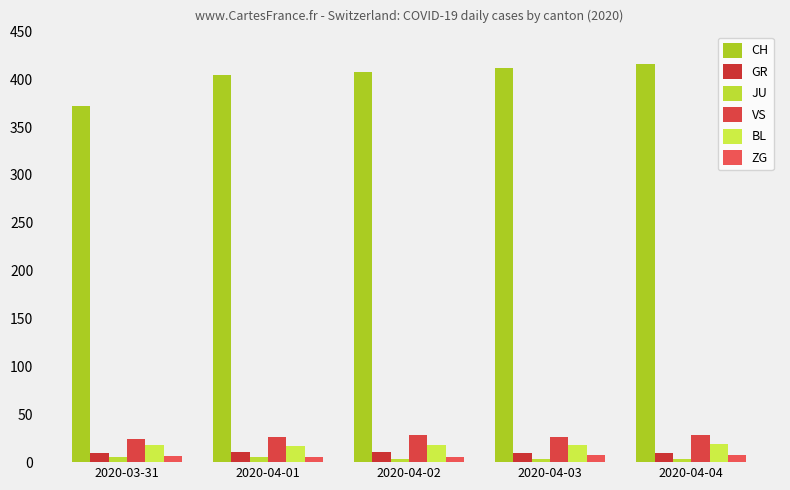

Which category has the highest value across all series?

2020-04-04